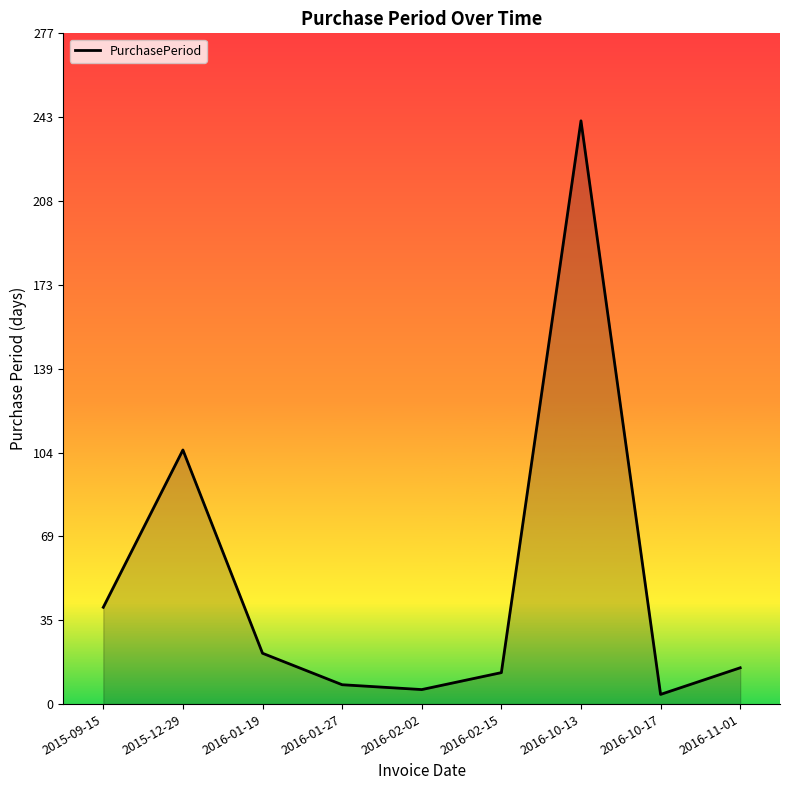

Reading left to right, extract all data points from this chart.

40	105	21	8	6	13	241	4	15